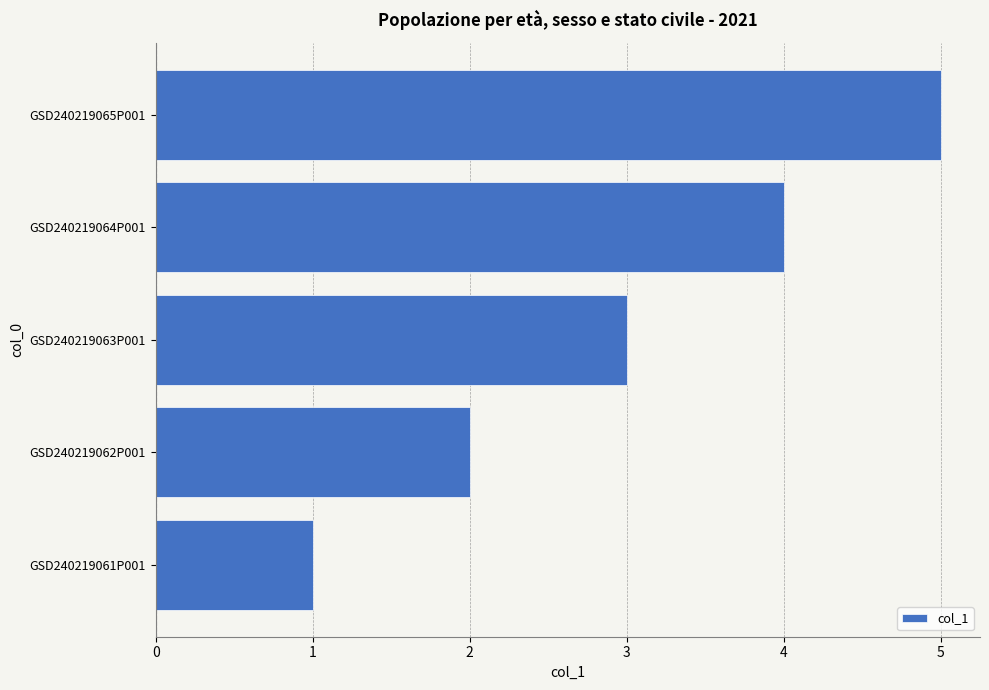

The value at GSD240219061P001 is 1. True or false?

True